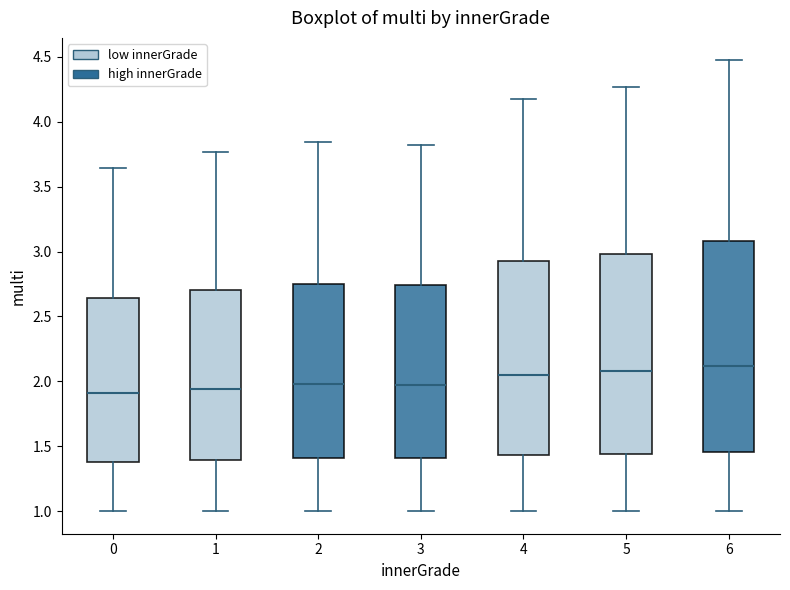

Where is the lower edge of the box at x = 3 on the y-axis? The values are not printed on the chart, so give them approximately, as read against the axis.

1.40